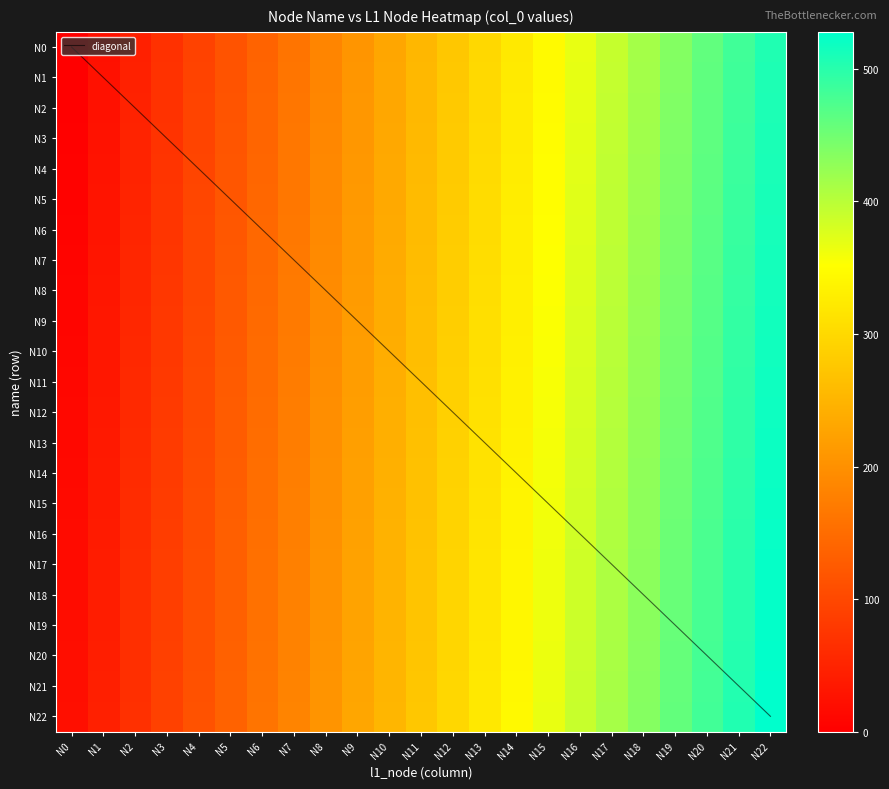

At which category is the sum across all series the highest?

N22